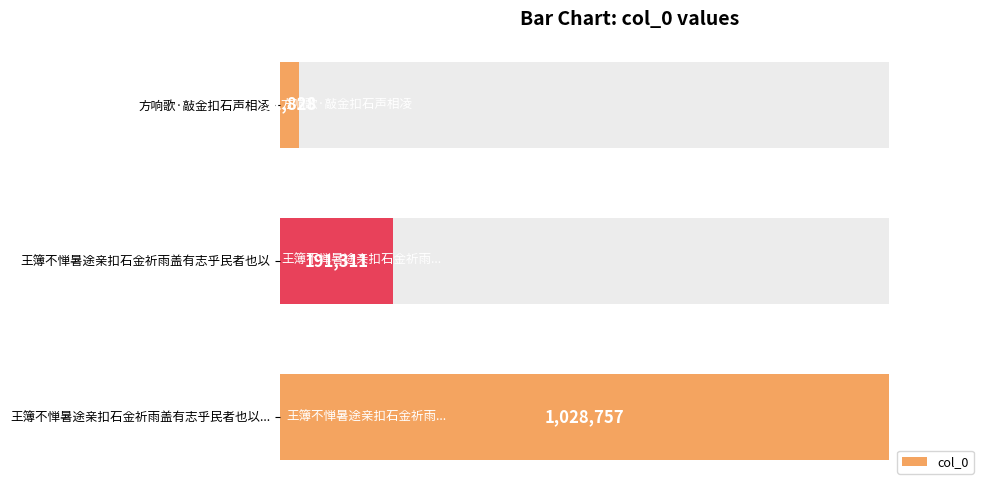

The chart shows a value of 1403873 at 王簿不惮暑途亲扣石金祈雨盖有志乎民者也以.... True or false?

False